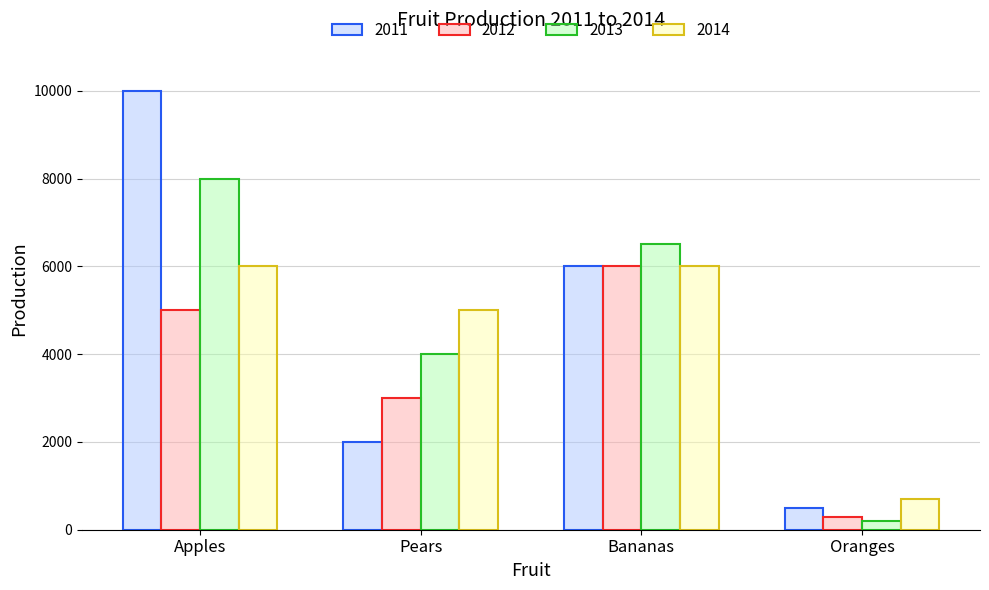

What is the sum of all 2013 values?

18700